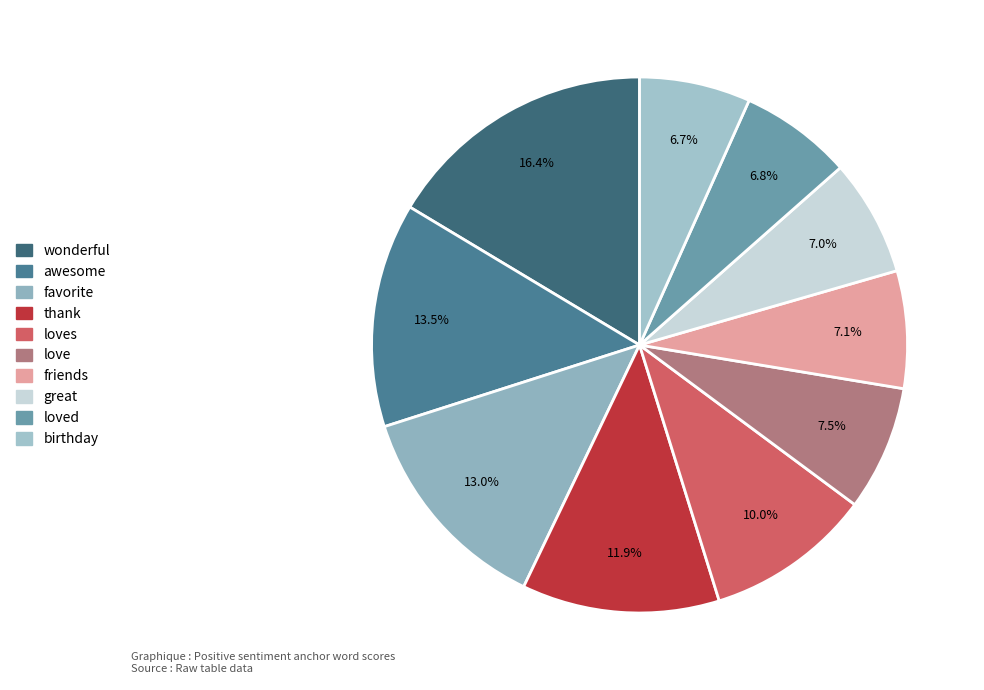

Which slice is the smallest?

birthday